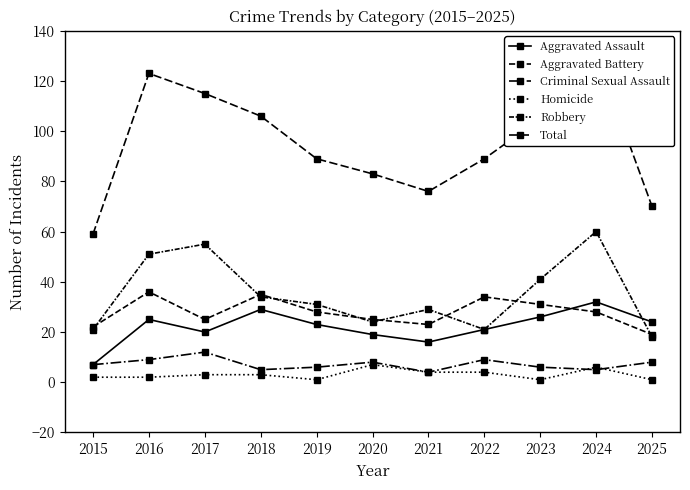

At which label is Robbery closest to 39?

2023